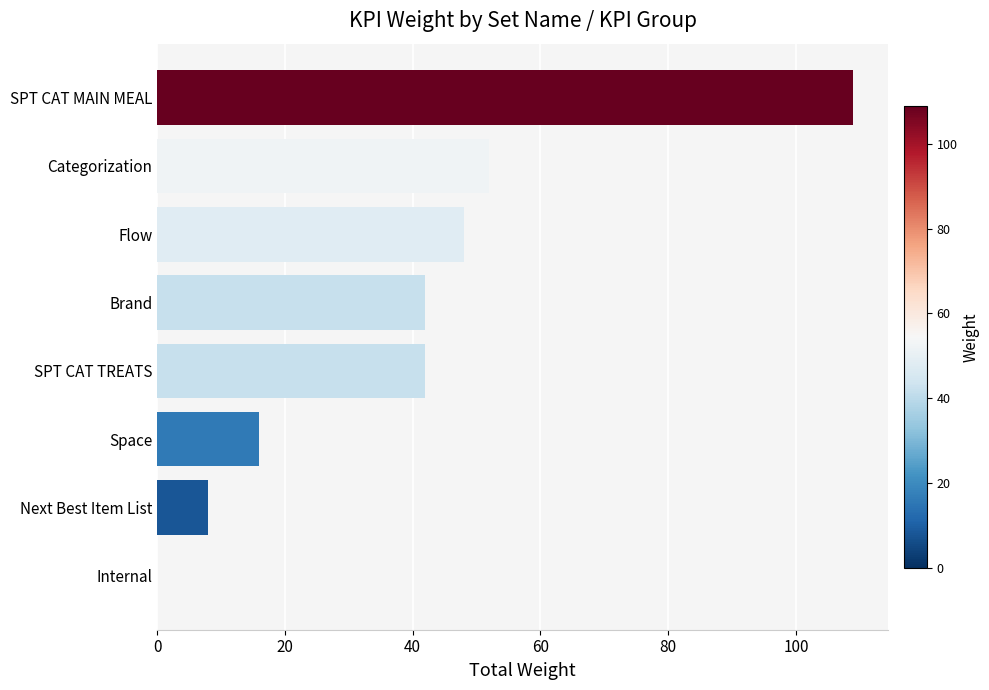

At which label is the value closest to 54?

Categorization